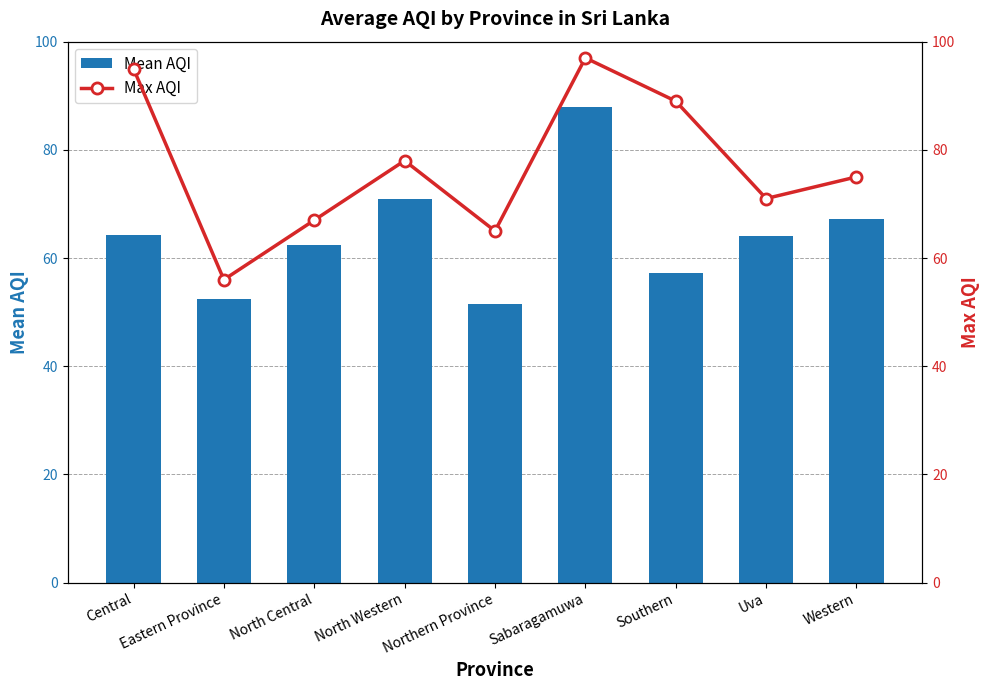

What is the label of the 4th bar from the right?

Sabaragamuwa